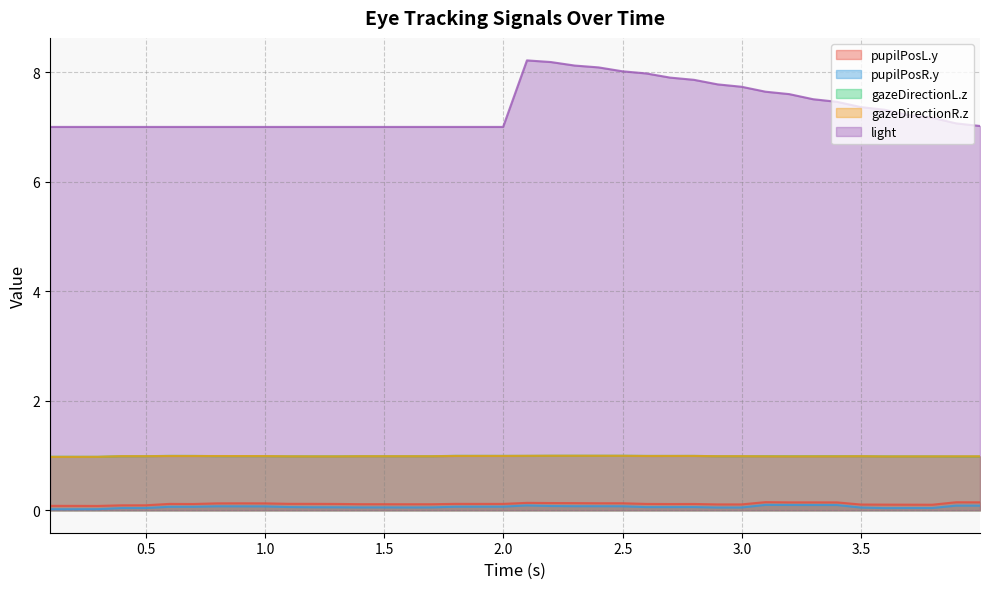

Rank the series by their maximum value, from highest to lowest.

light, gazeDirectionL.z, gazeDirectionR.z, pupilPosL.y, pupilPosR.y